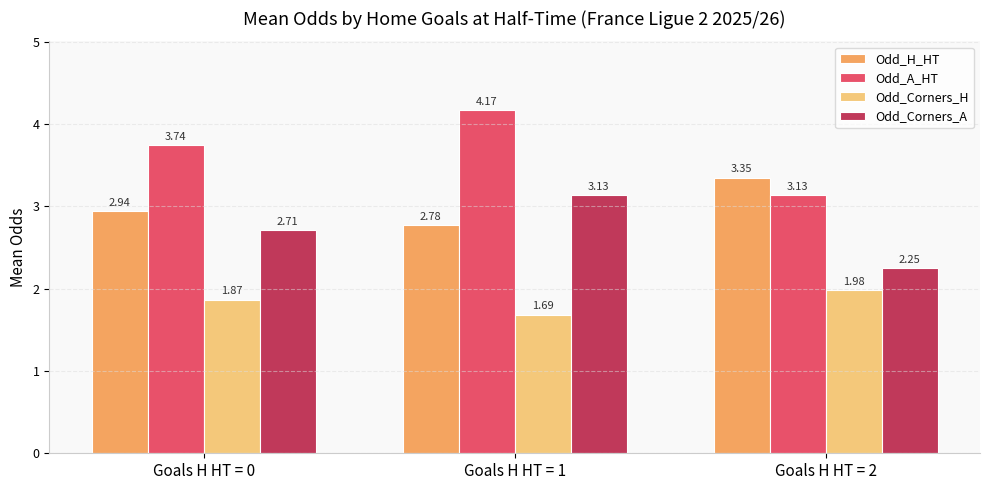

List the labels in order of Odd_A_HT value, largest first.

Goals H HT = 1, Goals H HT = 0, Goals H HT = 2